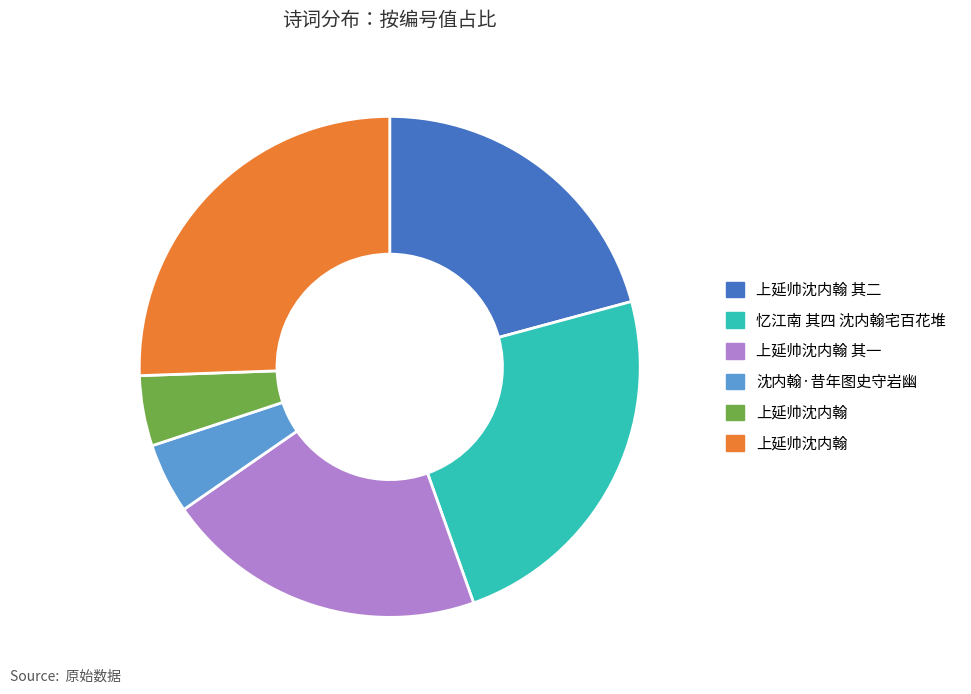

Is there any slice that represents more than half of the pie?

No